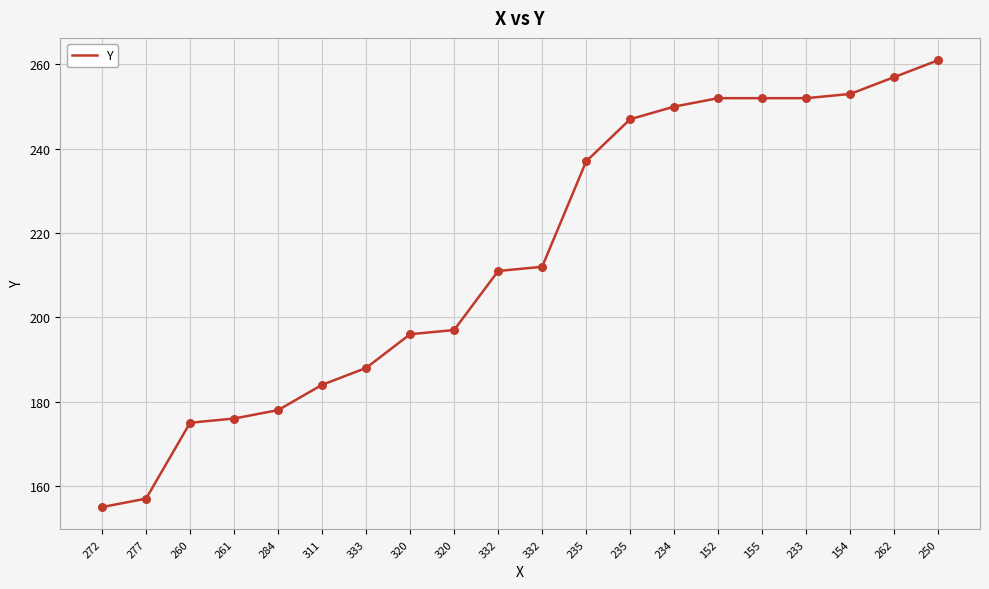

How many lines are shown in the chart?

1